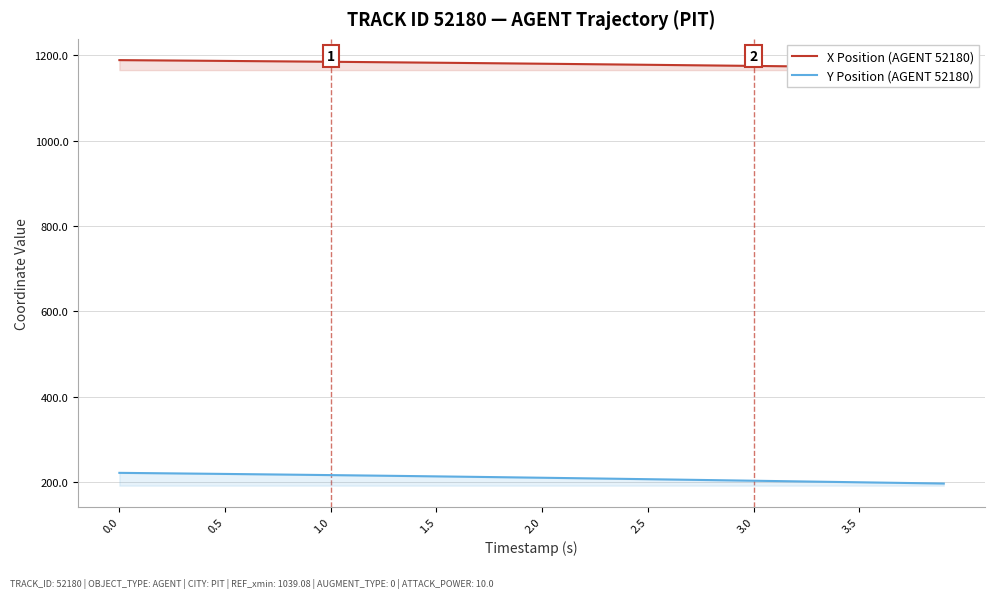

What is the minimum value for Y Position (AGENT 52180)?

196.7